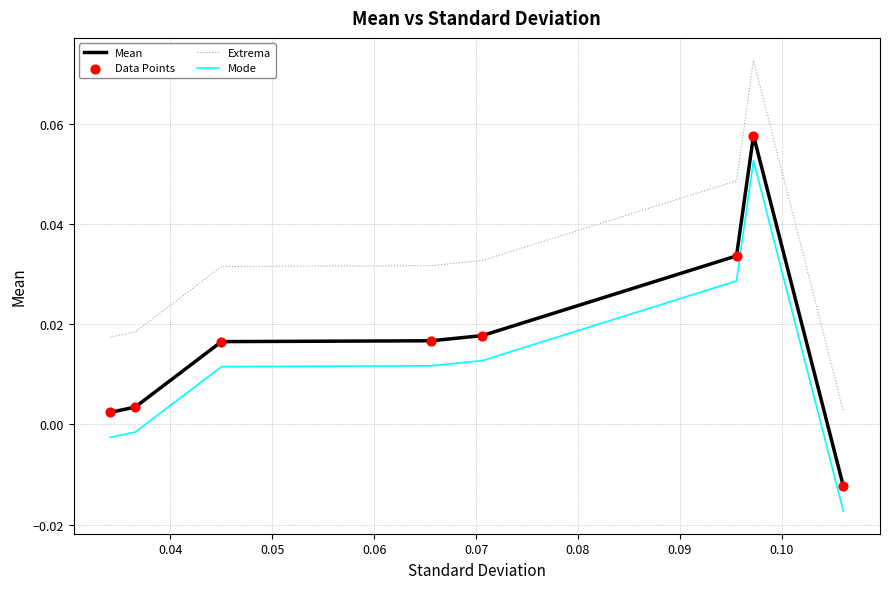

True or false: Mode and Extrema cross at least once.

False